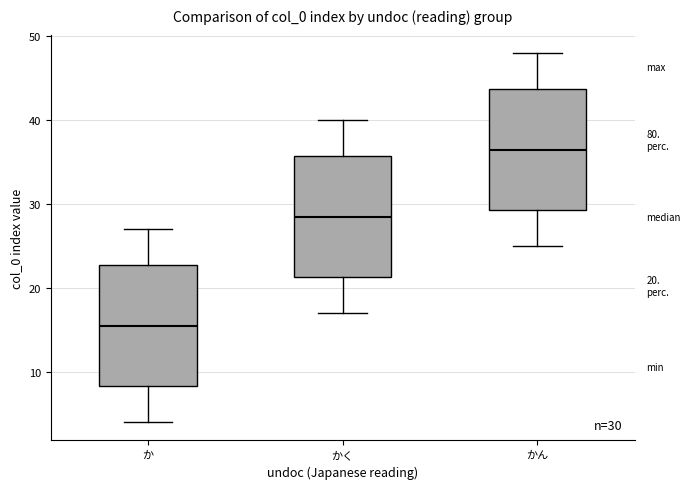

Which box has the lowest median line?

か